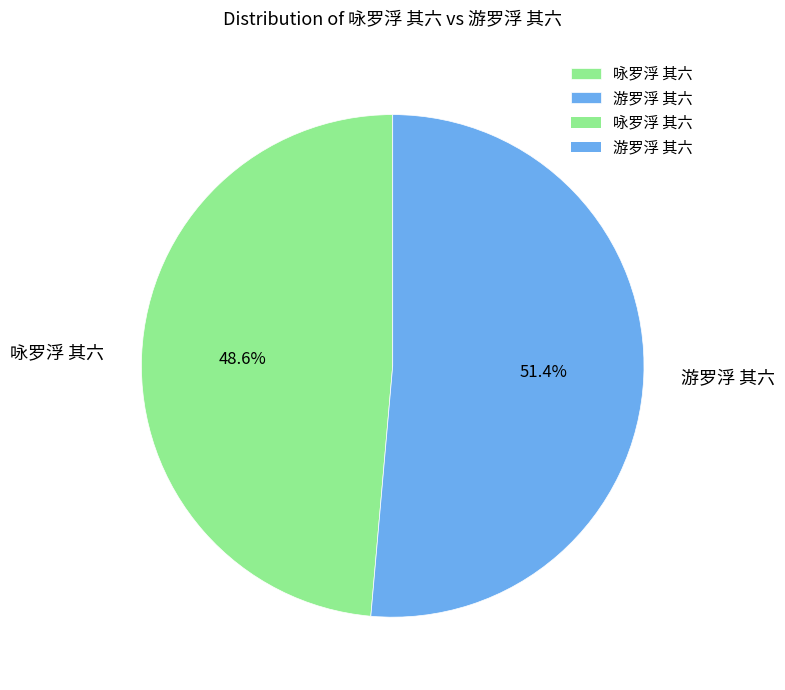

Is there a majority slice in this chart?

Yes